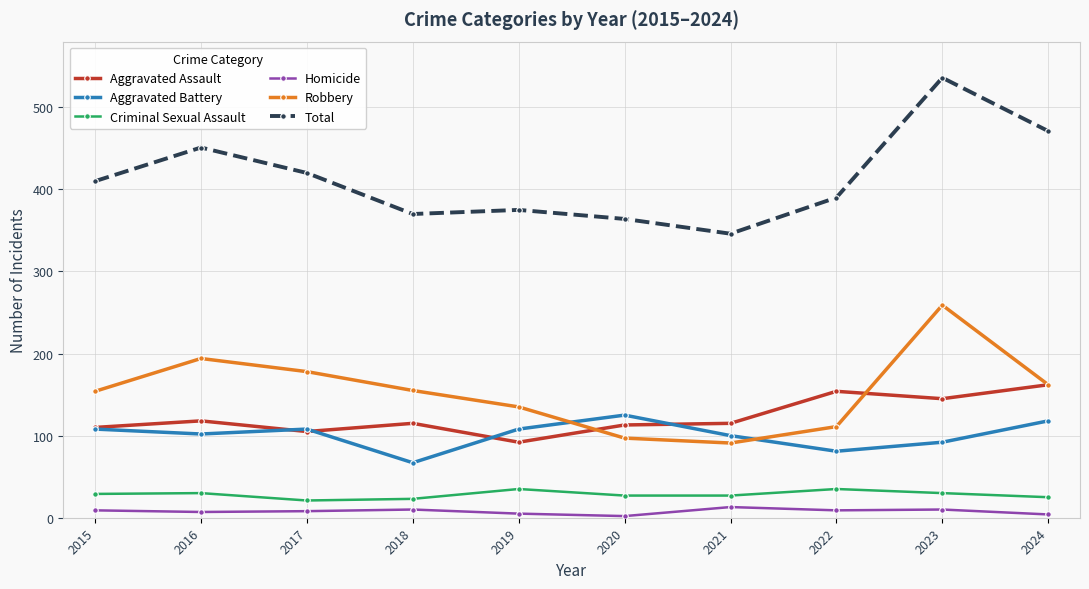

Which series has the largest total across all categories?

Total